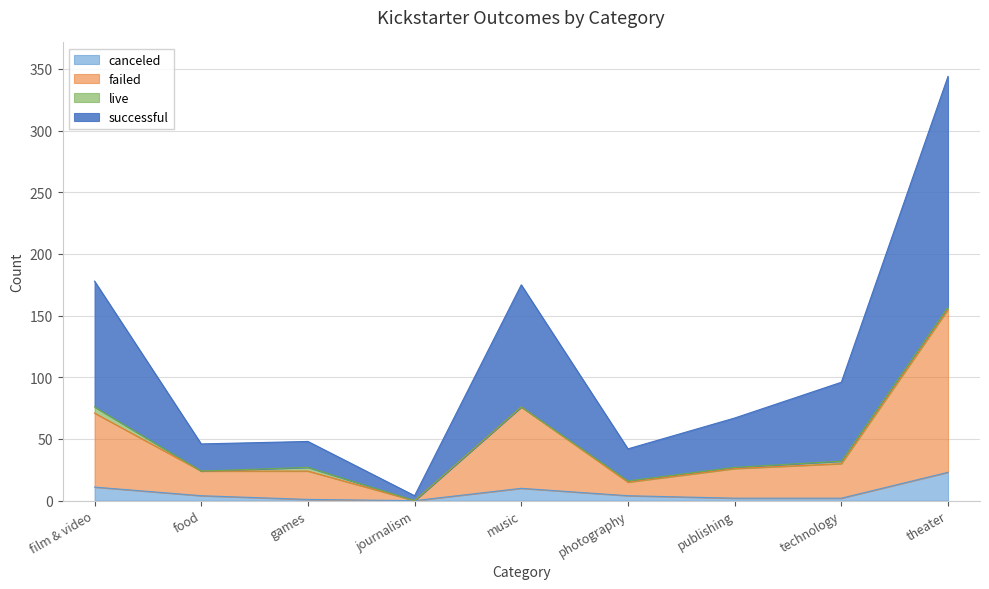

Is the value of failed at film & video greater than the value of canceled at food?

Yes